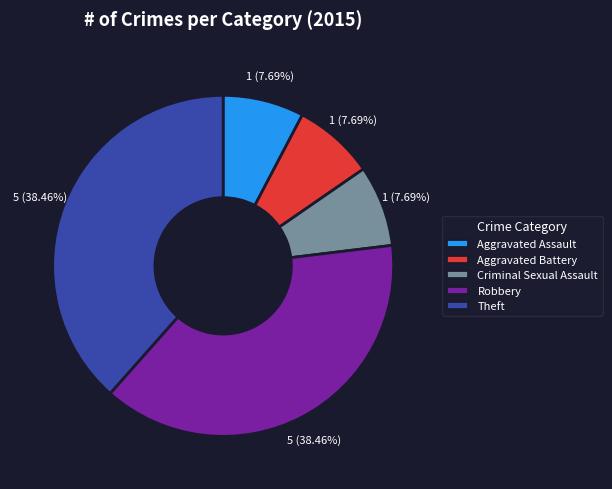

Combined, do Criminal Sexual Assault and Aggravated Battery account for over 50%?

No